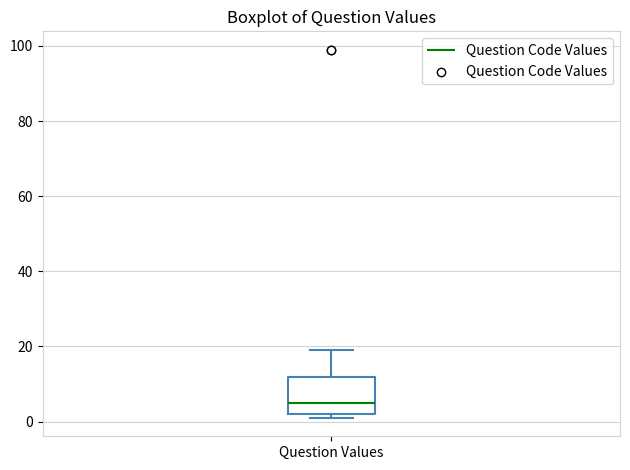

Read this box plot against the y-axis: the position of the median line, the range covered by the box, and the ends of both whiskers. The values are not printed on the chart, so give them approximately, as read against the axis.

median 6, box 2 to 12, whiskers 2 (just below the box's lower edge) to 20